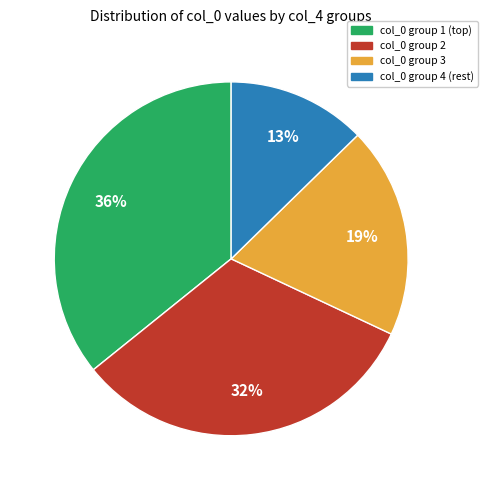

To the nearest percent, what is the difference between the largest and smallest slice percentages?

23%